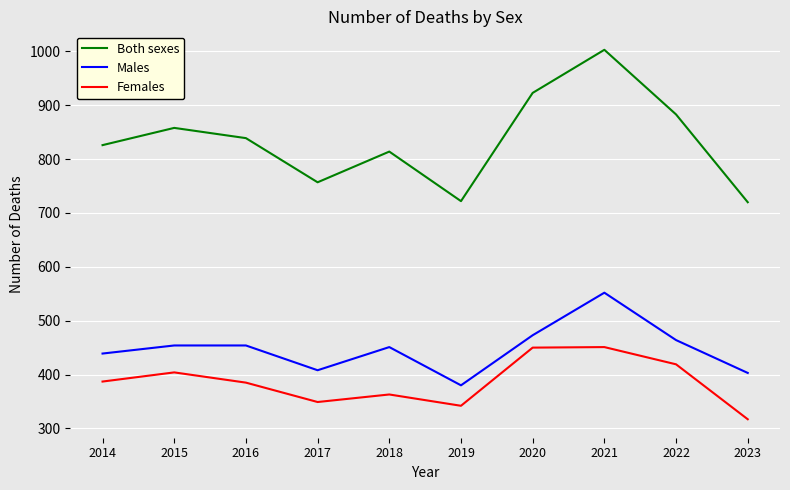

True or false: Both sexes has more than 0 interior local peaks.

True